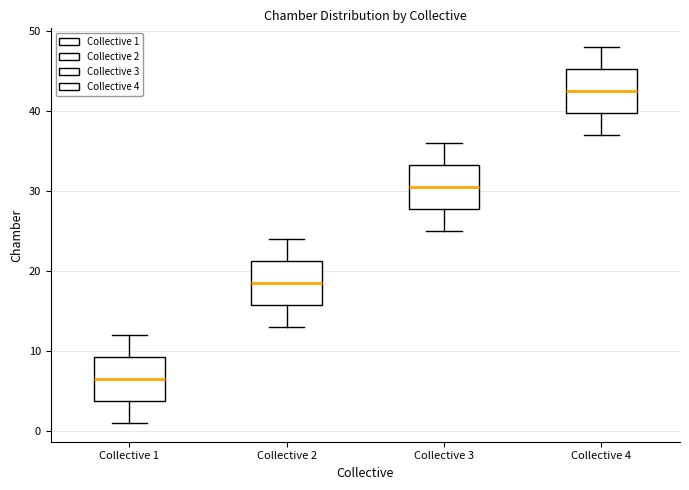

Which box has the lowest median line?

Collective 1